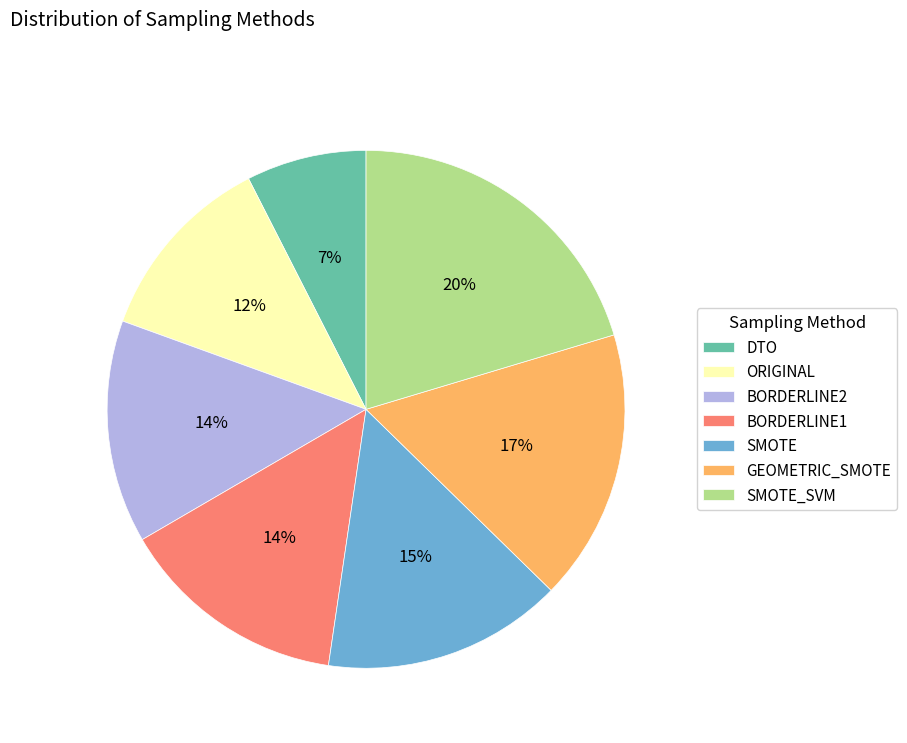

What is the ratio of the value at BORDERLINE1 to the value at BORDERLINE2?

1.0